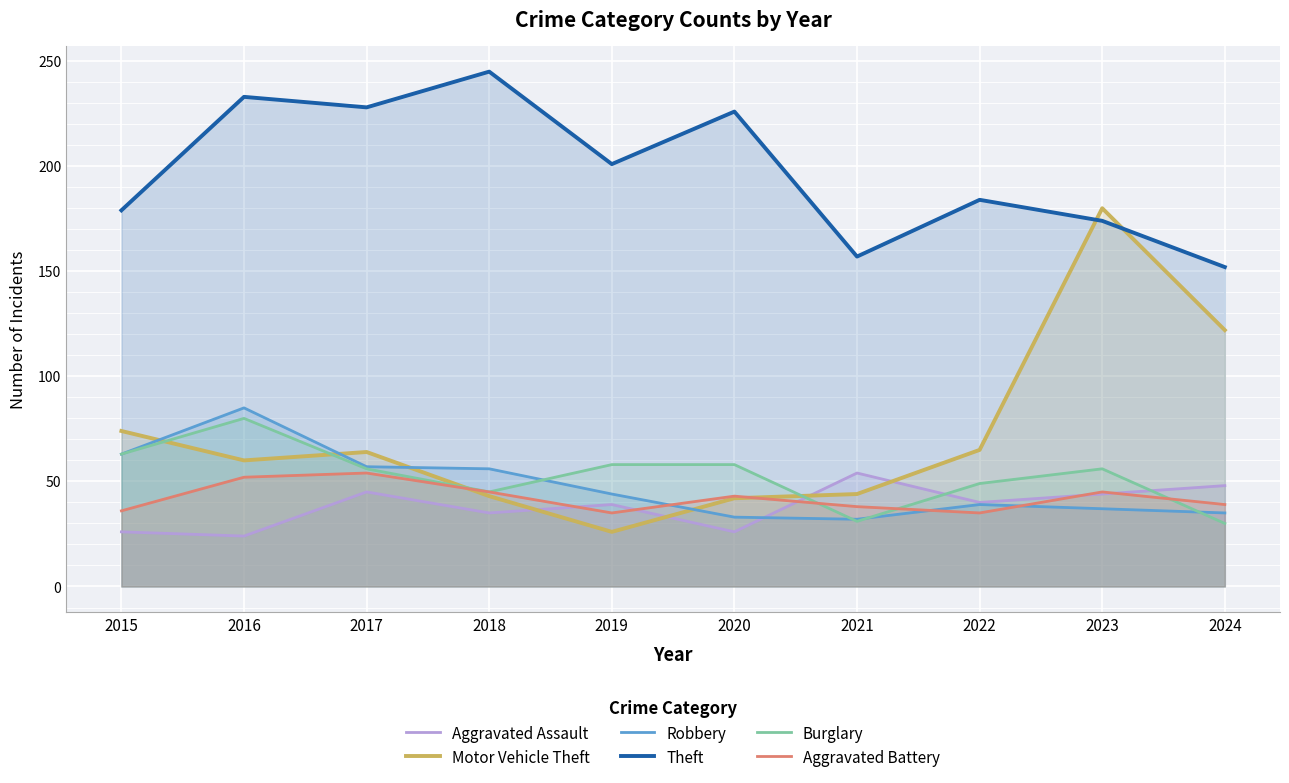

How many categories are shown in the chart?

10